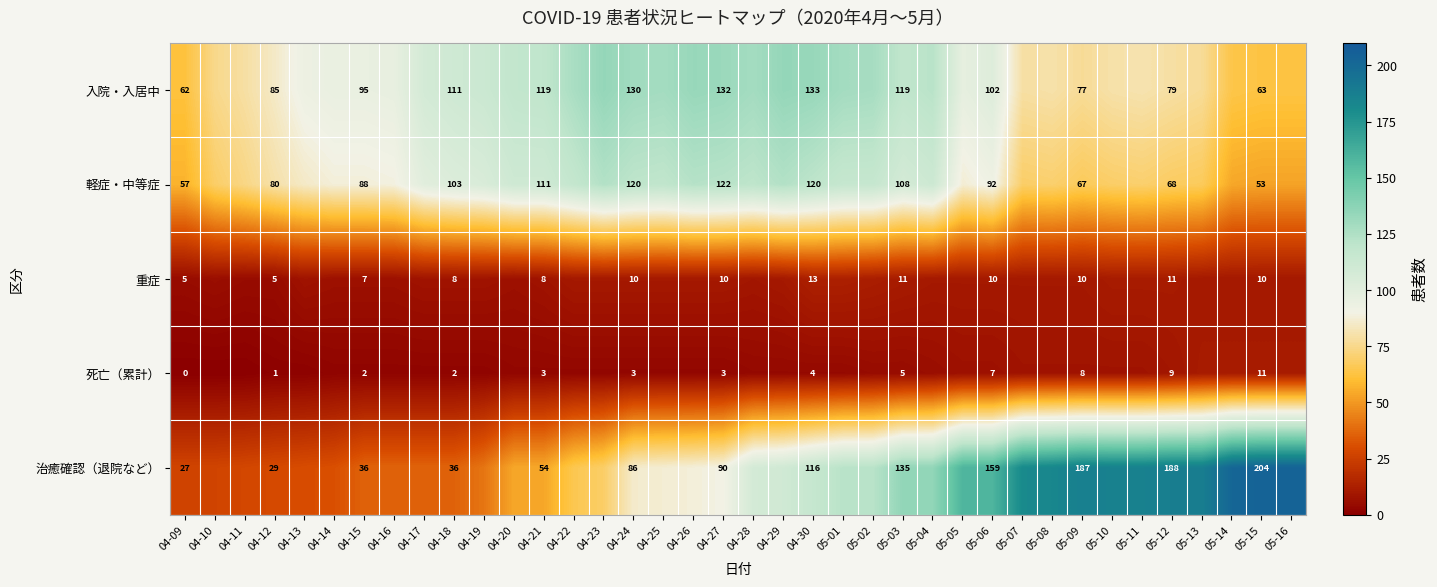

The 治癒確認（退院など） series shows 135 at 05-03. True or false?

True